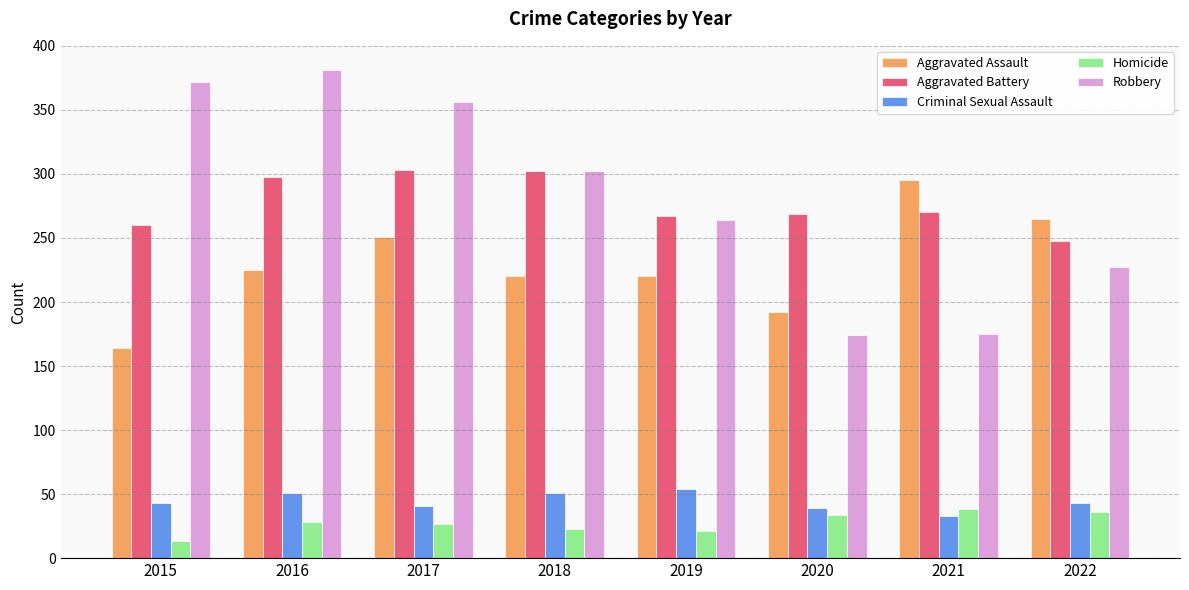

What is the difference between the second highest and second lowest values in the Aggravated Assault series?

73